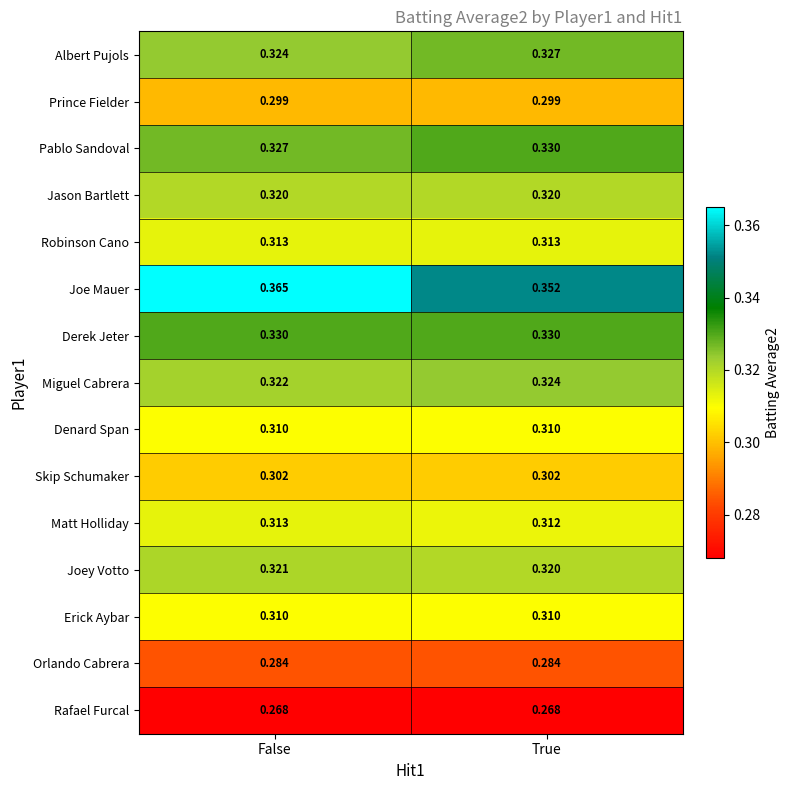

Is the value of Prince Fielder at False greater than the value of Joe Mauer at True?

No